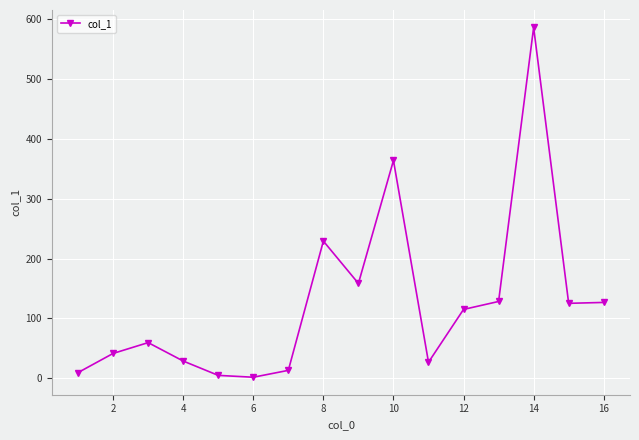

What is the value of the 8th point from the left?

229.2